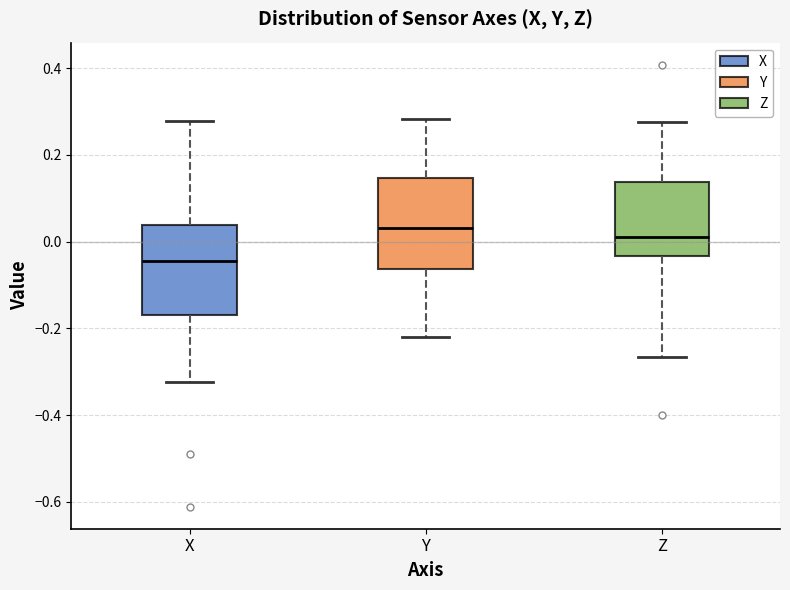

Reading left to right, read every box against the y-axis: the position of its median line, the range the box covers, and the ends of its whiskers. The values are not printed on the chart, so give them approximately, as read against the axis.

X: median -0.04, box -0.16 to 0.04, whiskers -0.32 to 0.28
Y: median 0.04, box -0.06 to 0.14, whiskers -0.22 to 0.28
Z: median 0.02, box -0.04 to 0.14, whiskers -0.26 to 0.28